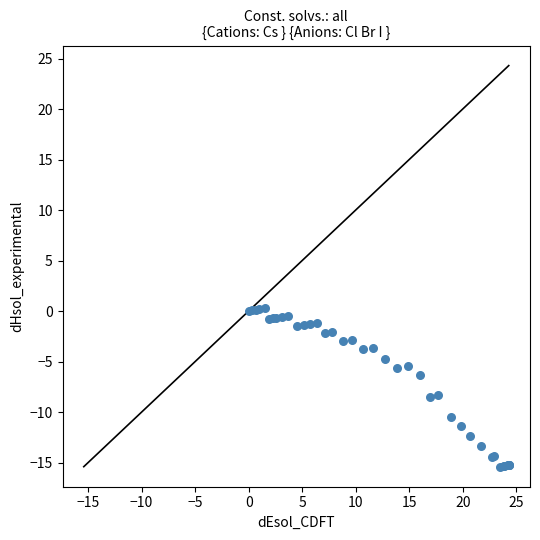

What Y value in the scatter plot is closest to -7?

-6.3